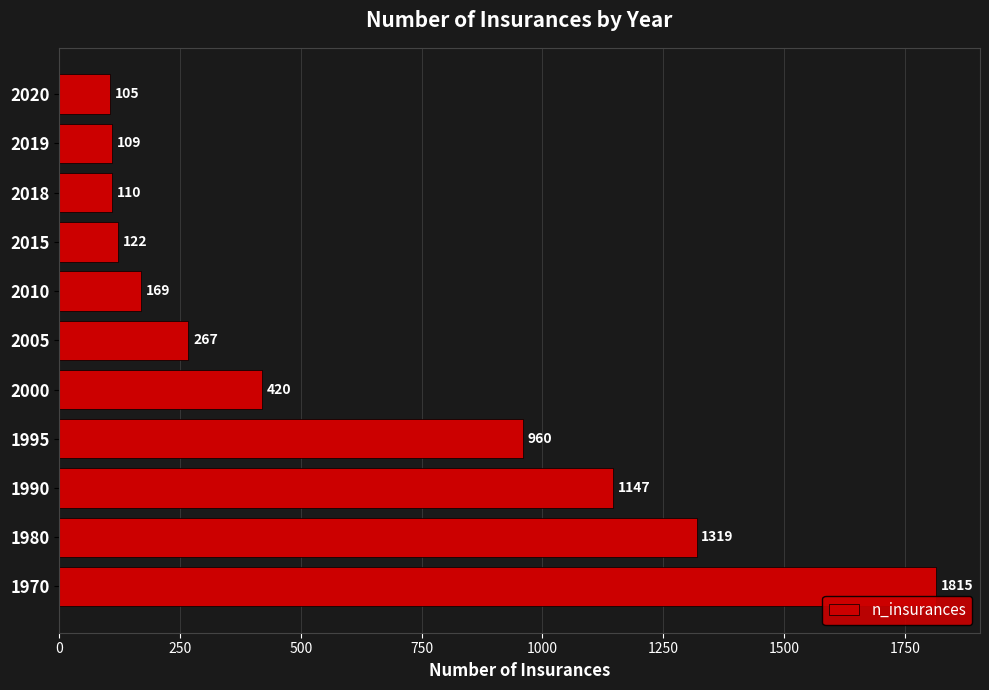

Which has a higher value, 2000 or 2005?

2000